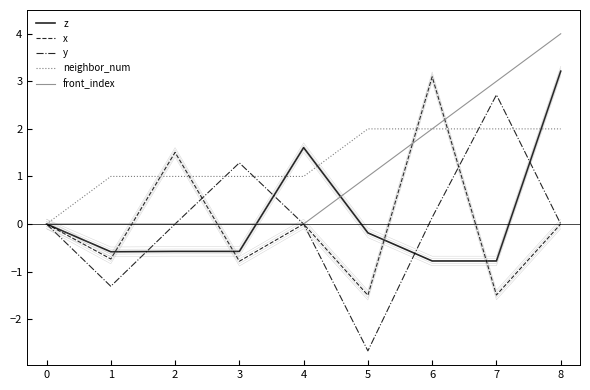

True or false: front_index and y cross at least once.

True